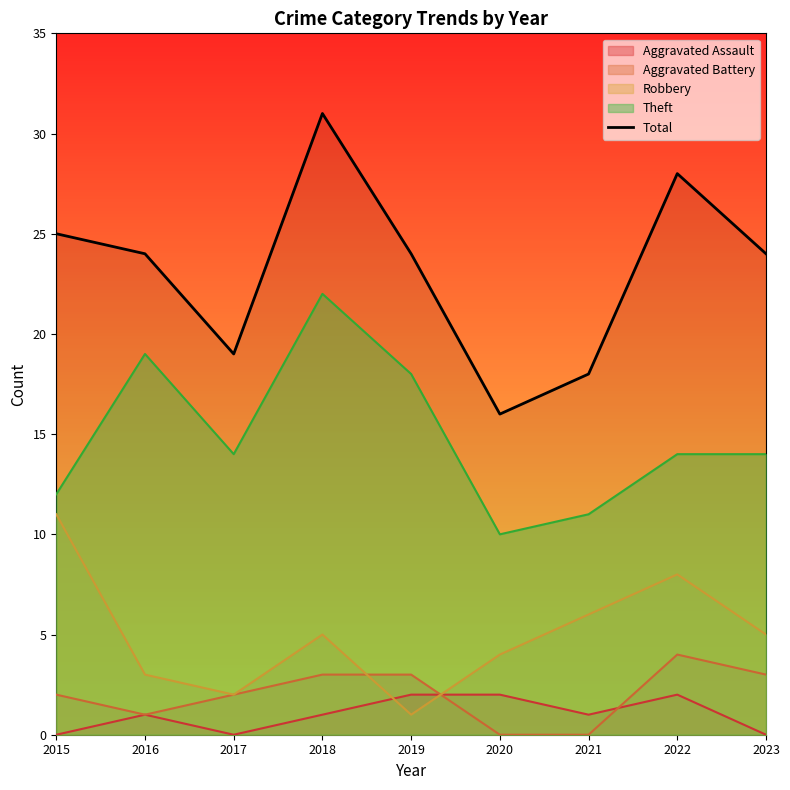

True or false: the data shows 54 at 2018.

False